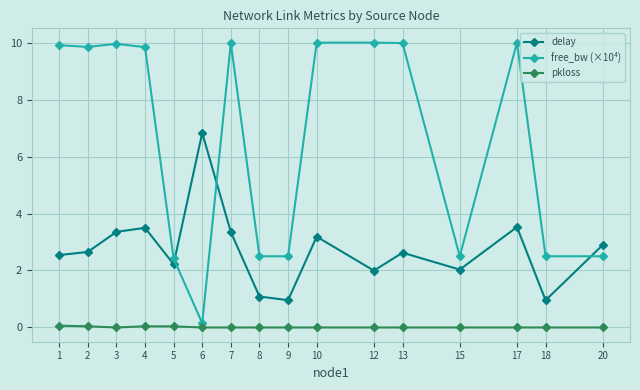

True or false: pkloss and delay cross at least once.

False